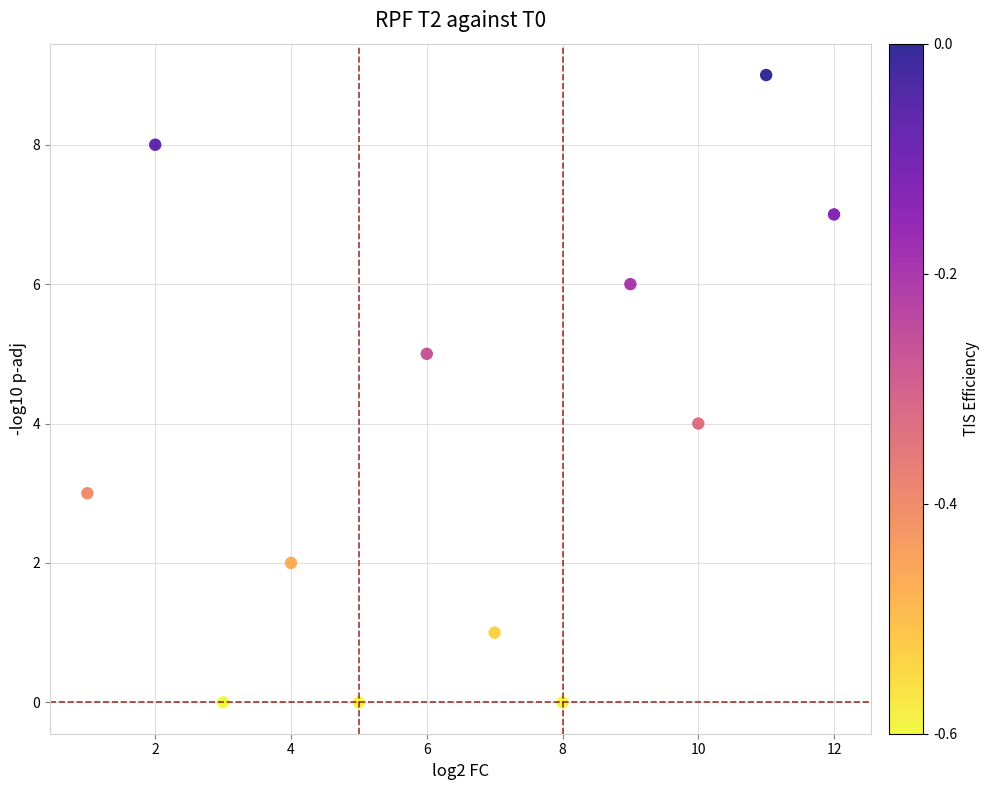

What is the range of Y values (max minus min)?

9